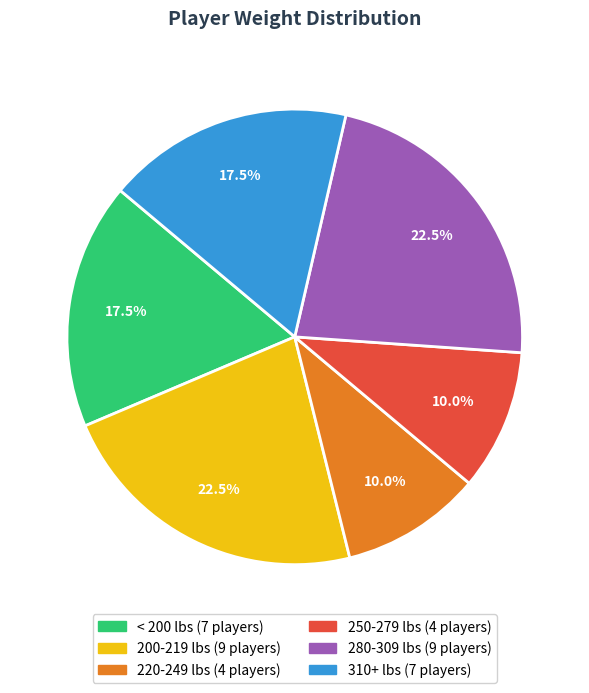

Is there a majority slice in this chart?

No